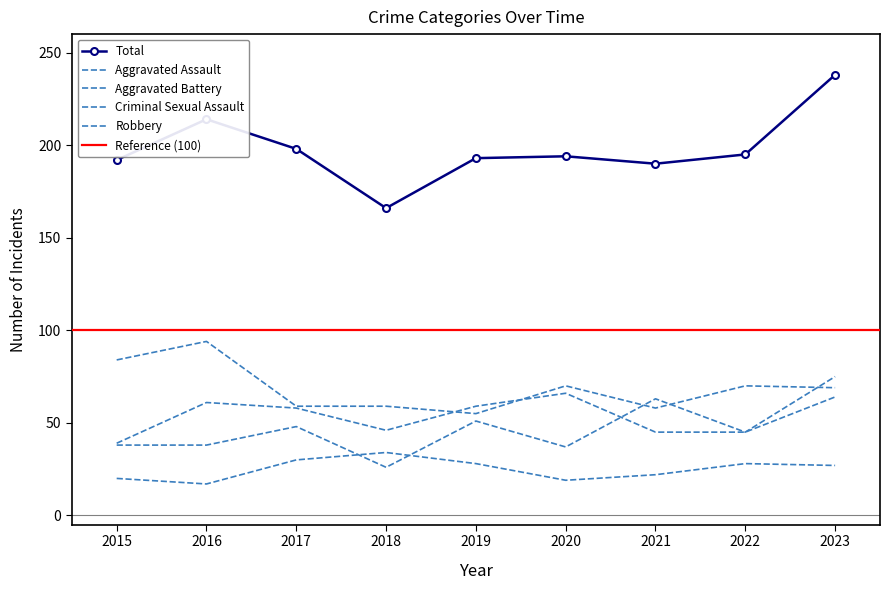

List the labels in order of Aggravated Battery value, largest first.

2020, 2023, 2016, 2019, 2017, 2018, 2021, 2022, 2015